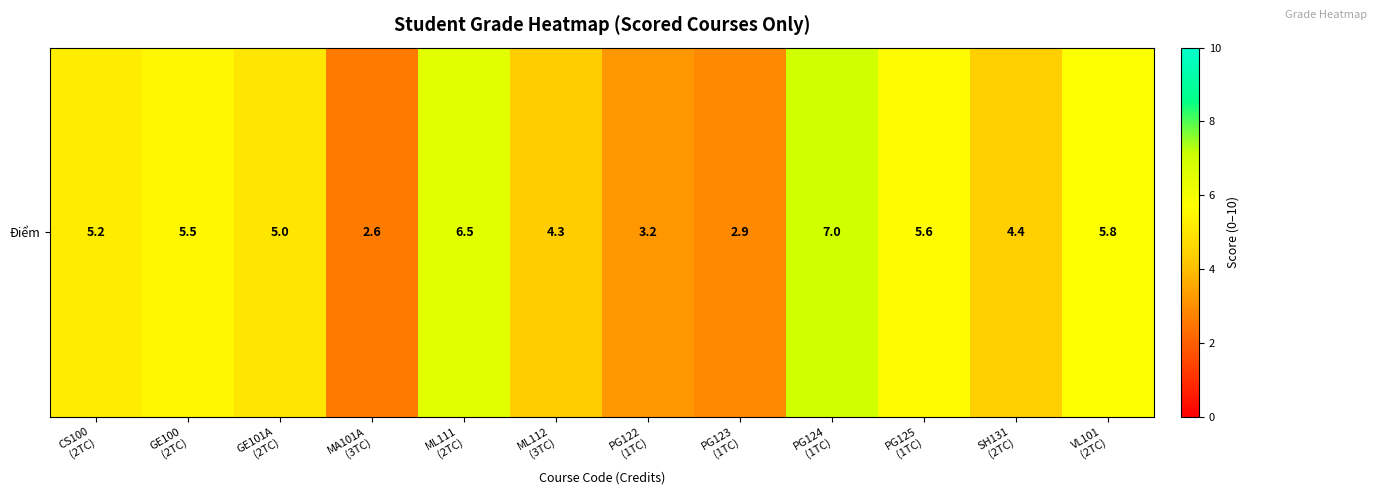

List the labels in order of value, smallest first.

MA101A
(3TC), PG123
(1TC), PG122
(1TC), ML112
(3TC), SH131
(2TC), GE101A
(2TC), CS100
(2TC), GE100
(2TC), PG125
(1TC), VL101
(2TC), ML111
(2TC), PG124
(1TC)